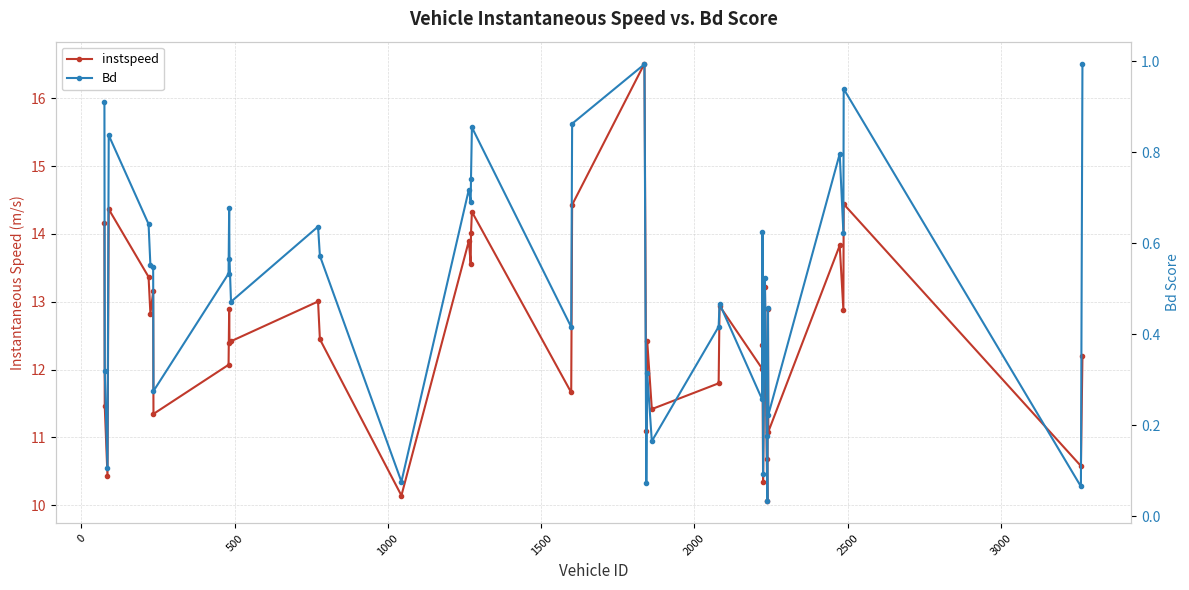

Rank the series by their average value, from highest to lowest.

instspeed, Bd